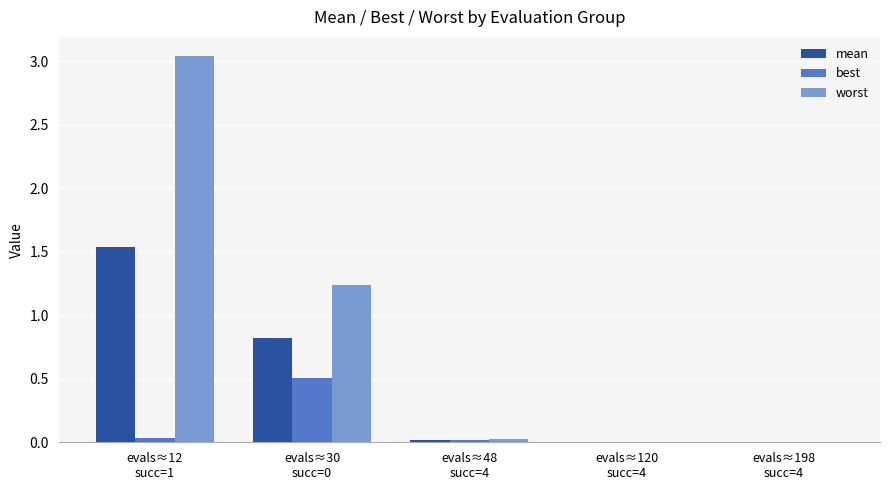

What is the sum of all worst values?

4.3